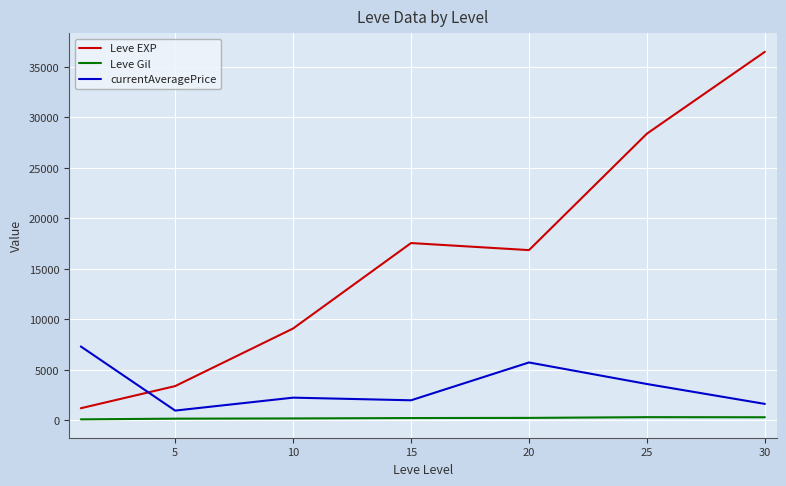

What are all the series names shown in the legend?

Leve EXP, Leve Gil, currentAveragePrice